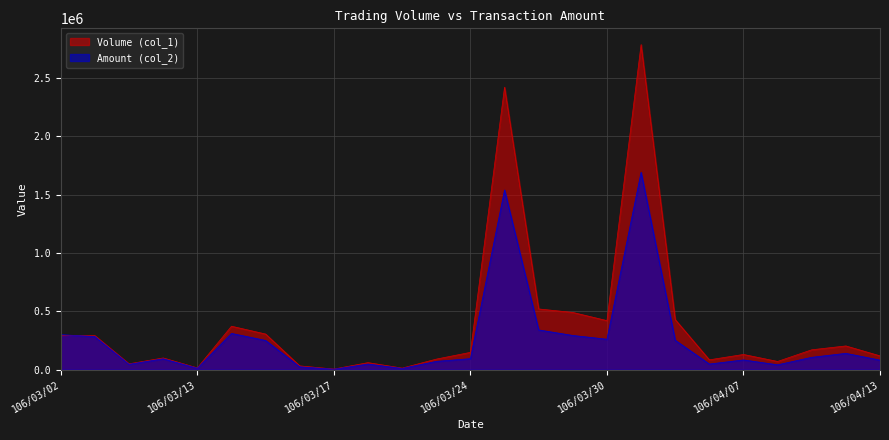

How many lines are shown in the chart?

2